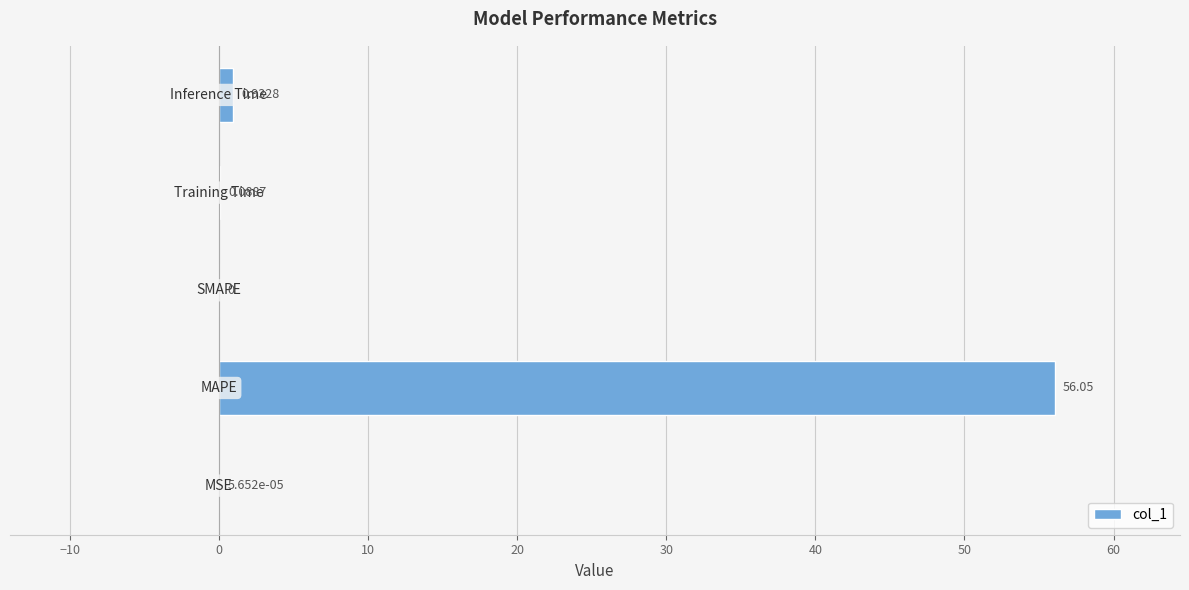

How many values are above zero?

4